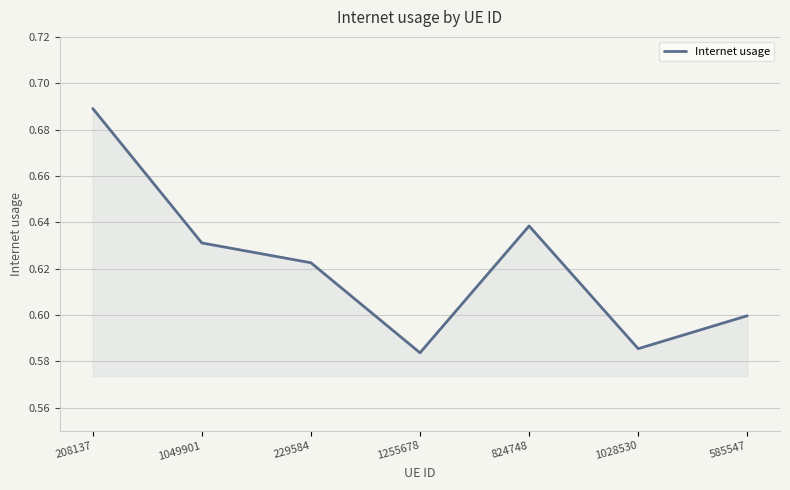

At which category does the chart reach its peak across all series?

208137